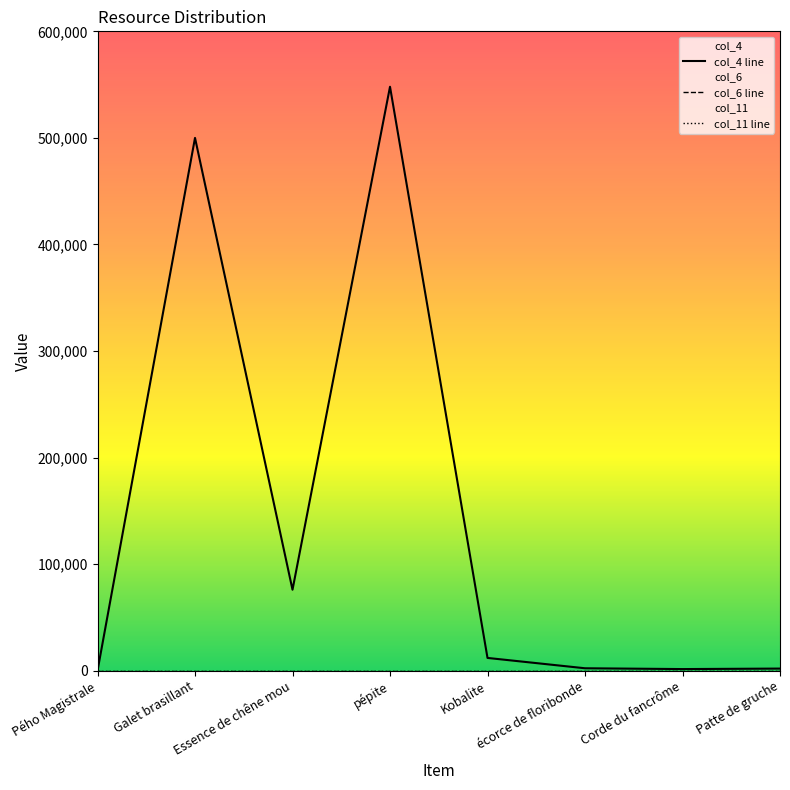

How many lines are shown in the chart?

3